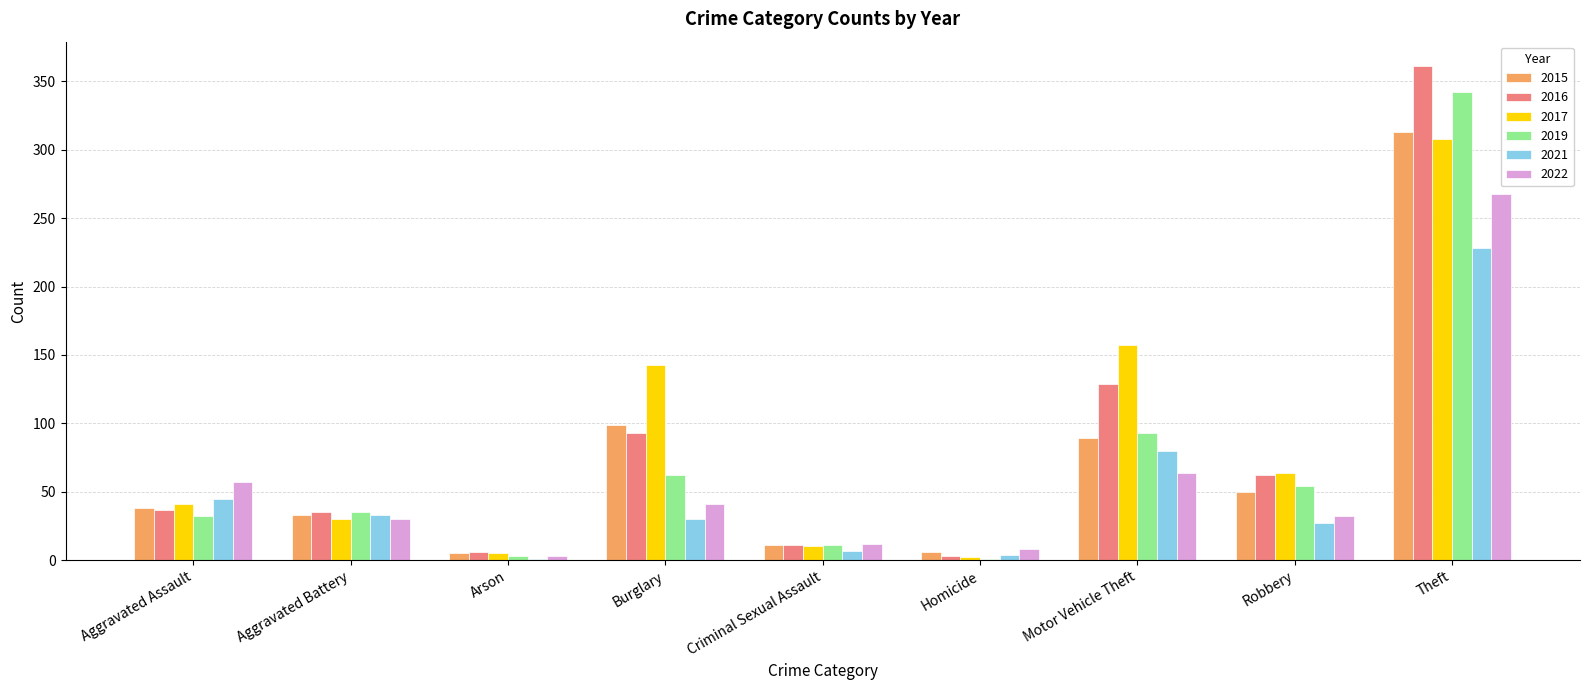

Is the value of 2021 at Aggravated Battery greater than the value of 2015 at Burglary?

No